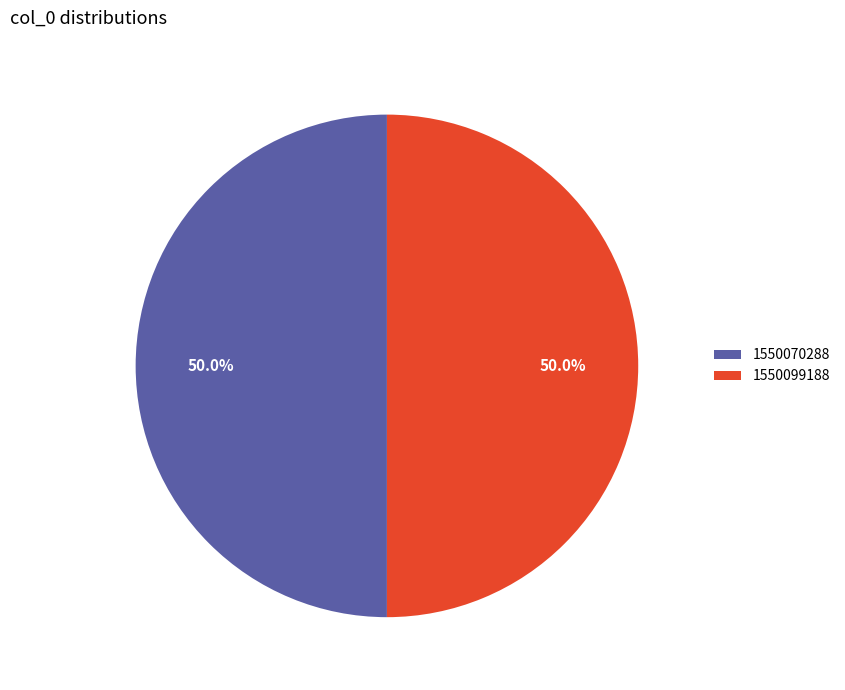

What is the ratio of the value at 1550099188 to the value at 1550070288?

1.0